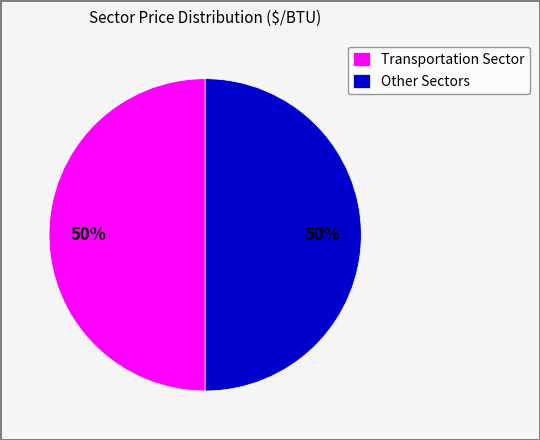

The Other Sectors slice represents 36% of the pie. True or false?

False